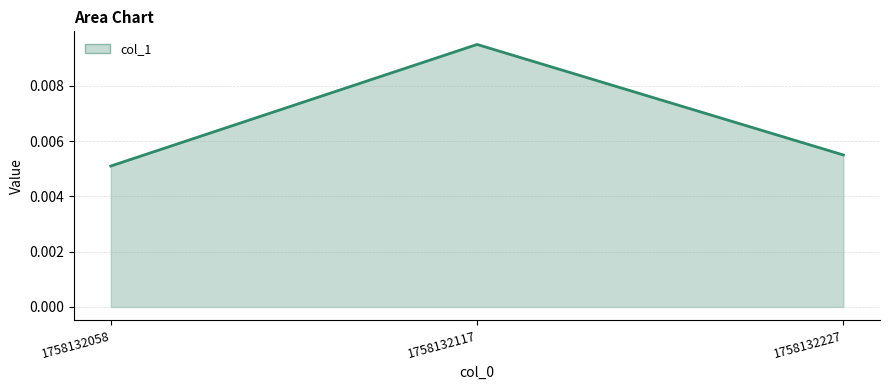

List the labels in order of value, largest first.

1758132117, 1758132227, 1758132058